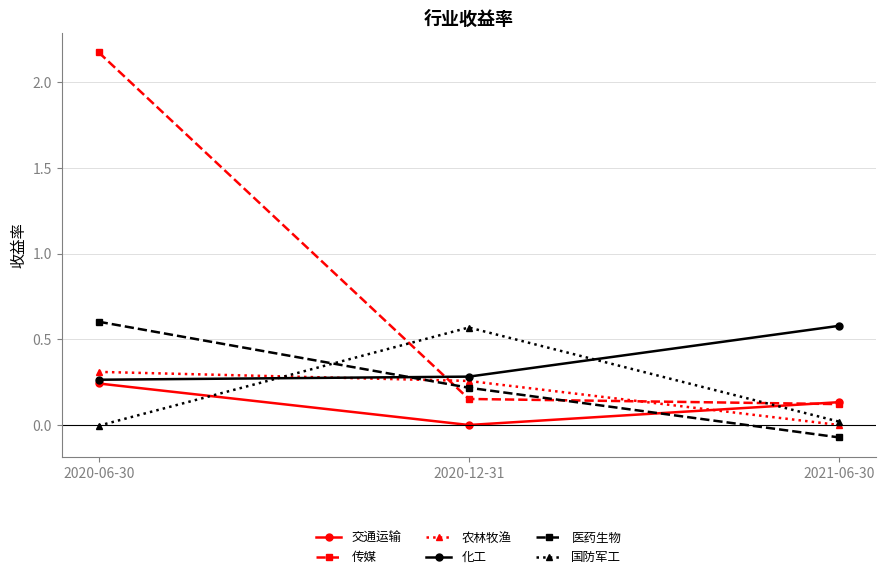

Is it true that 农林牧渔 equals 0.0 at 2021-06-30?

True